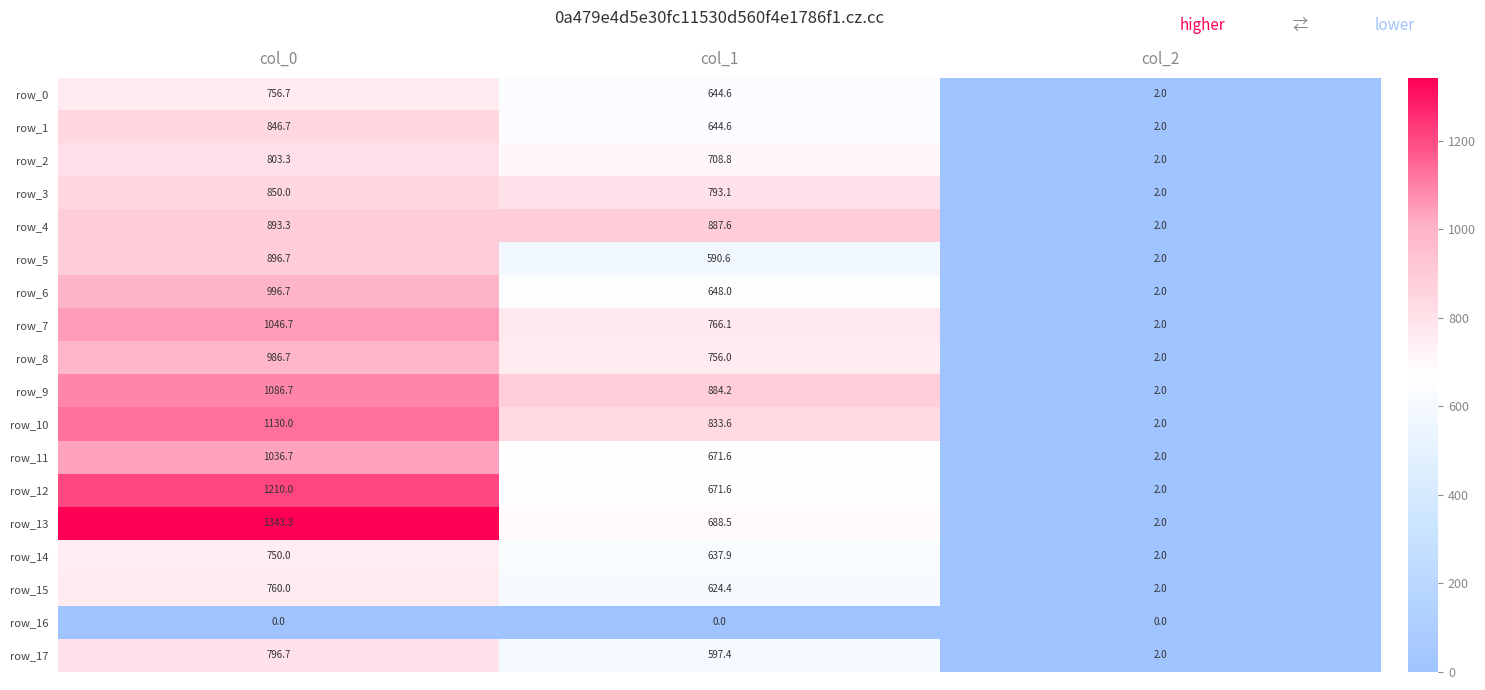

Reading right to left, transcribe all the data shown in this chart.

row_0: 2.0	644.6	756.7
row_1: 2.0	644.6	846.7
row_2: 2.0	708.8	803.3
row_3: 2.0	793.1	850.0
row_4: 2.0	887.6	893.3
row_5: 2.0	590.6	896.7
row_6: 2.0	648.0	996.7
row_7: 2.0	766.1	1046.7
row_8: 2.0	756.0	986.7
row_9: 2.0	884.2	1086.7
row_10: 2.0	833.6	1130.0
row_11: 2.0	671.6	1036.7
row_12: 2.0	671.6	1210.0
row_13: 2.0	688.5	1343.3
row_14: 2.0	637.9	750.0
row_15: 2.0	624.4	760.0
row_16: 0.0	0.0	0.0
row_17: 2.0	597.4	796.7